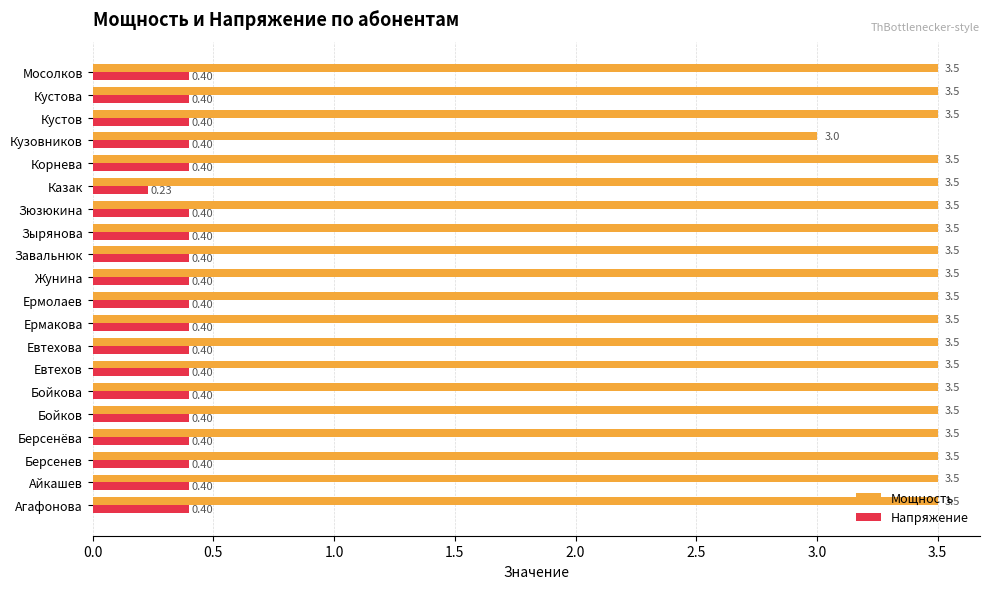

What is the difference between the highest and lowest values at Бойков?

3.1